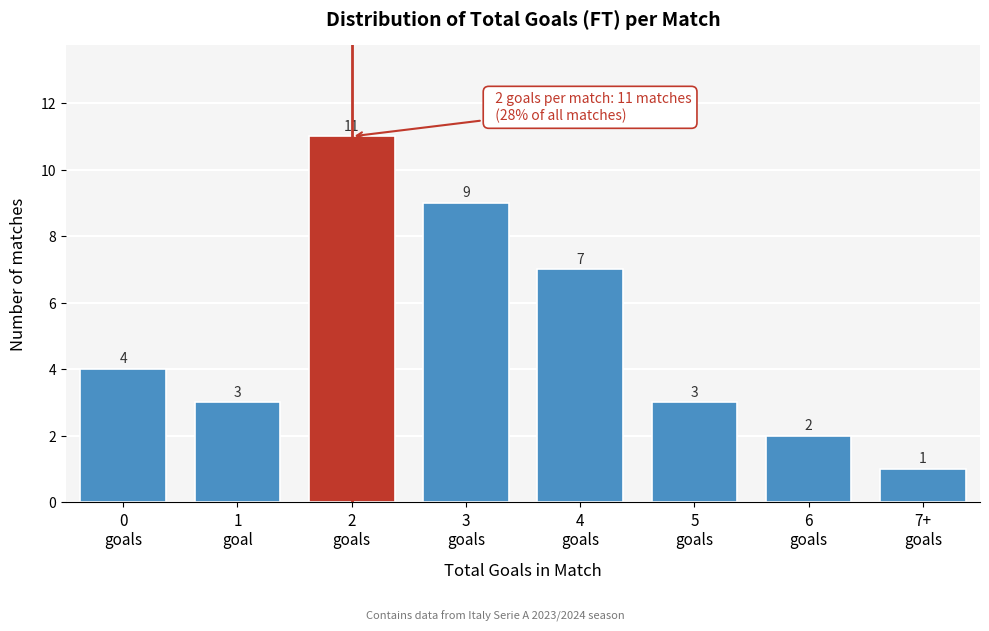

Reading right to left, what are all the values shown in this chart?

1	2	3	7	9	11	3	4